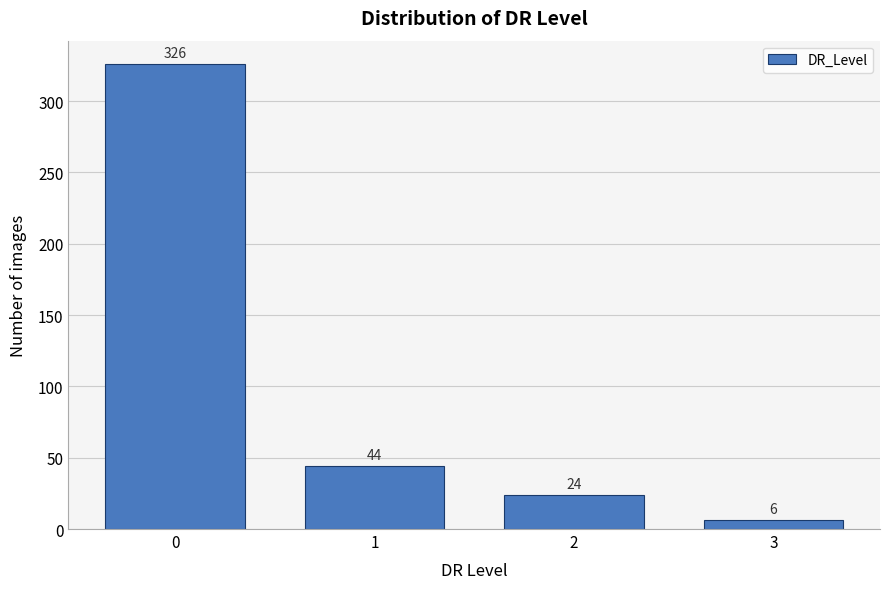

Reading left to right, extract all data points from this chart.

0=326	1=44	2=24	3=6